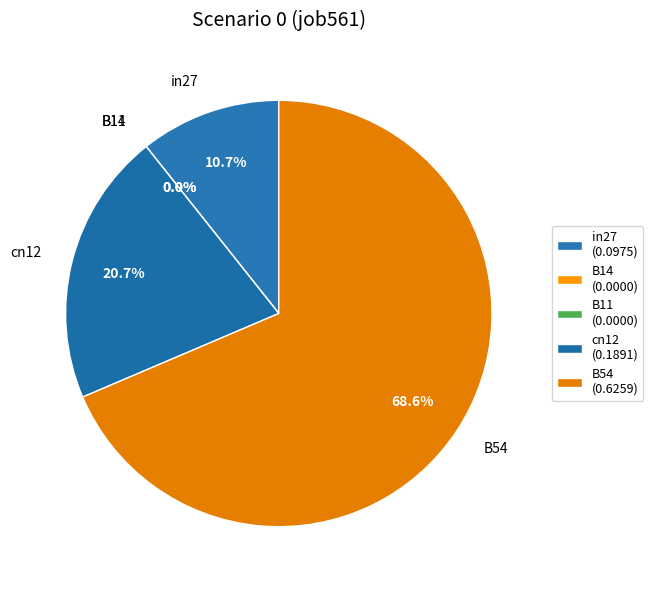

Which slice is the smallest?

B14